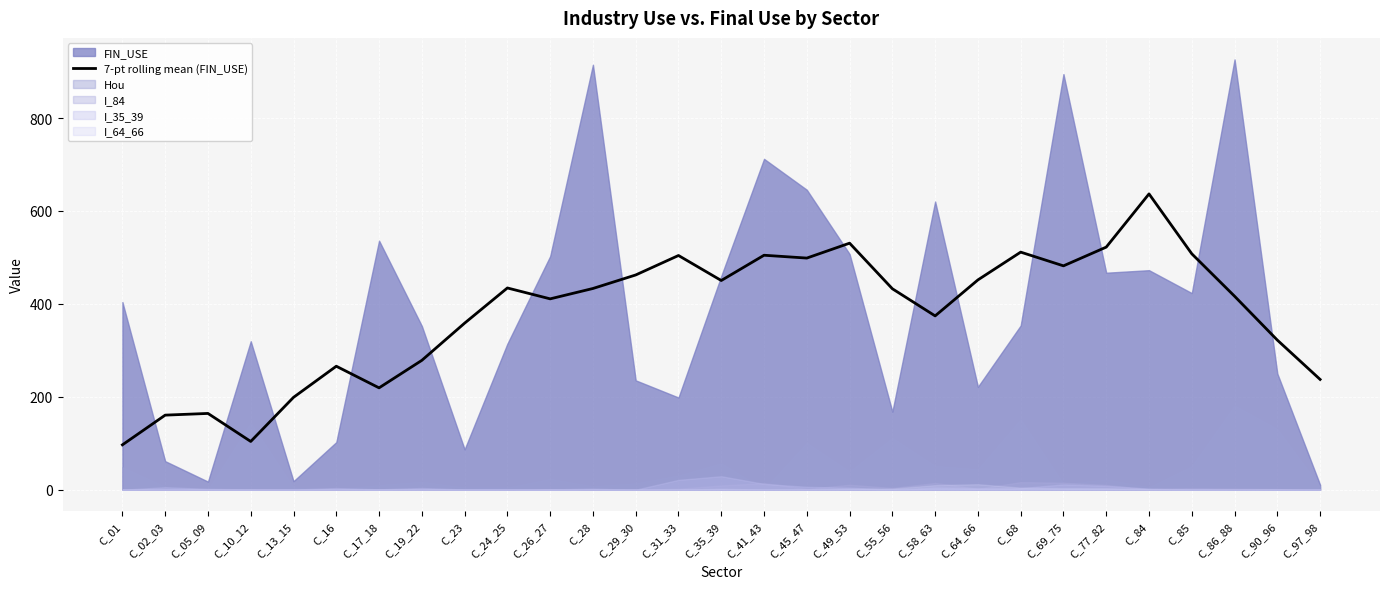

At which category does the chart reach its peak across all series?

C_84